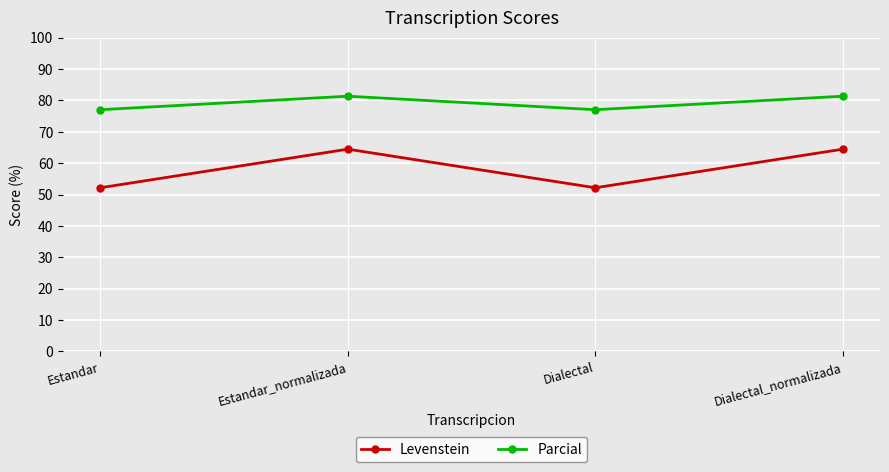

Which series changed the most between Estandar_normalizada and Dialectal?

Levenstein